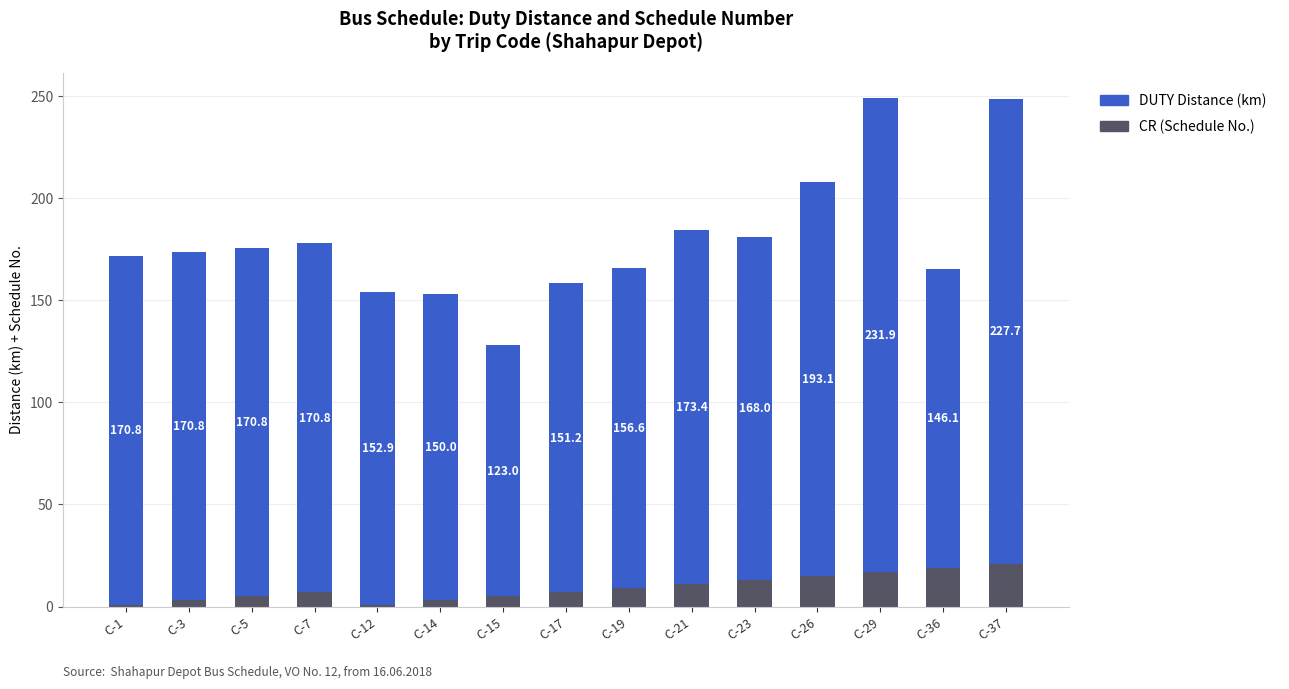

How many bars are there in total?

15